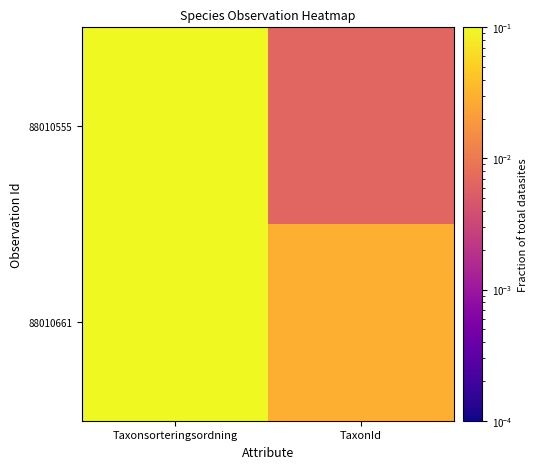

Which series has the largest total across all categories?

88010661